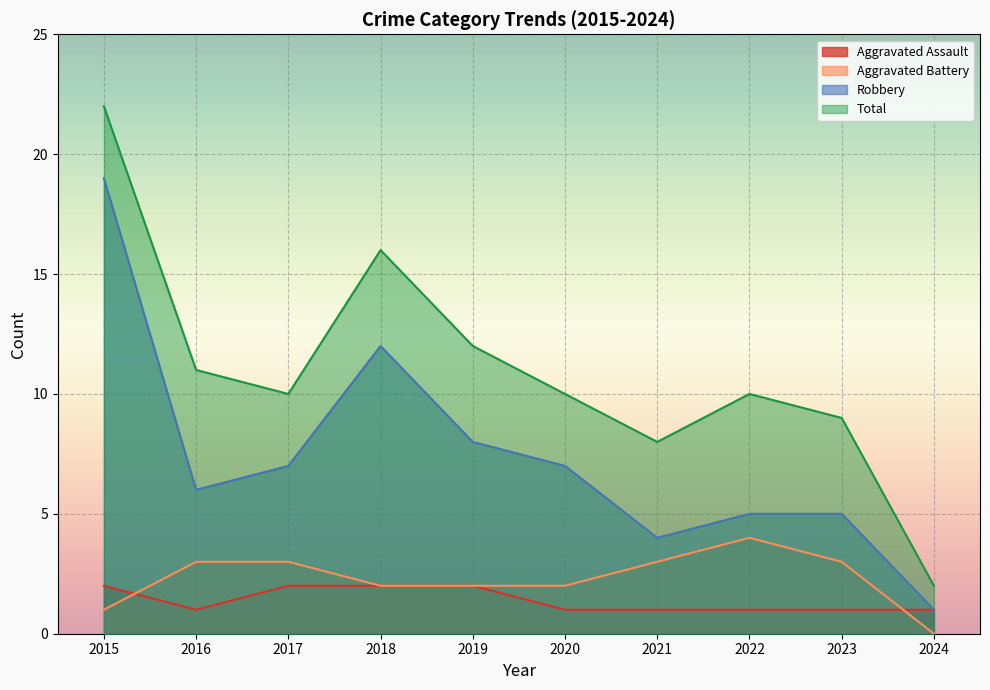

Reading left to right, what are all the values shown in this chart?

Aggravated Assault: 2	1	2	2	2	1	1	1	1	1
Aggravated Battery: 1	3	3	2	2	2	3	4	3	0
Robbery: 19	6	7	12	8	7	4	5	5	1
Total: 22	11	10	16	12	10	8	10	9	2